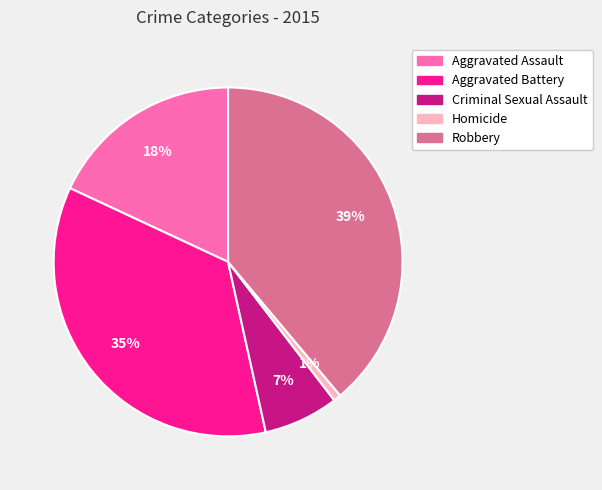

Count the number of slices in the pie.

5